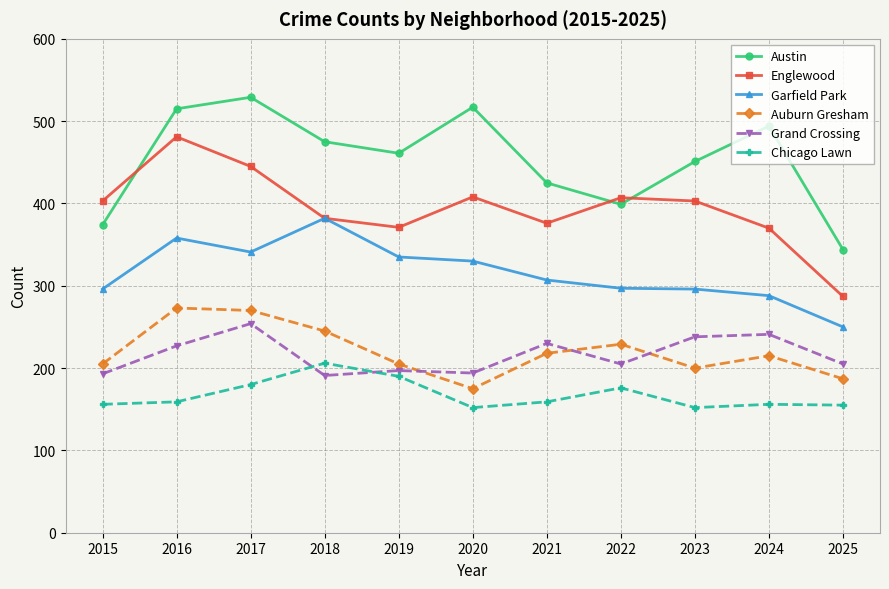

Count the number of data series in this chart.

6